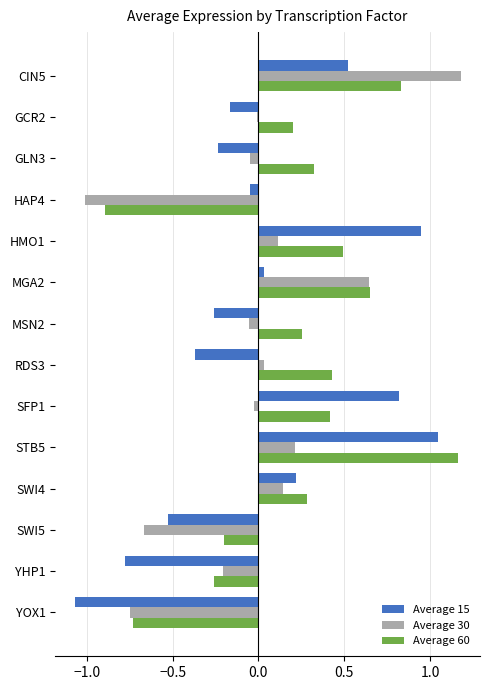

Which series has the largest total across all categories?

Average 60